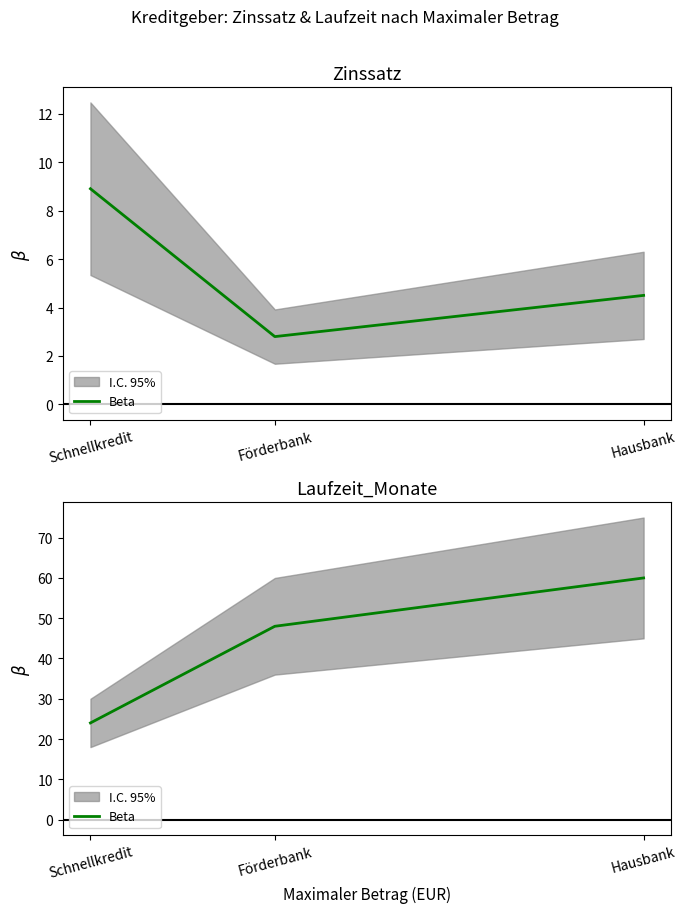

What position from the left is Förderbank?

2